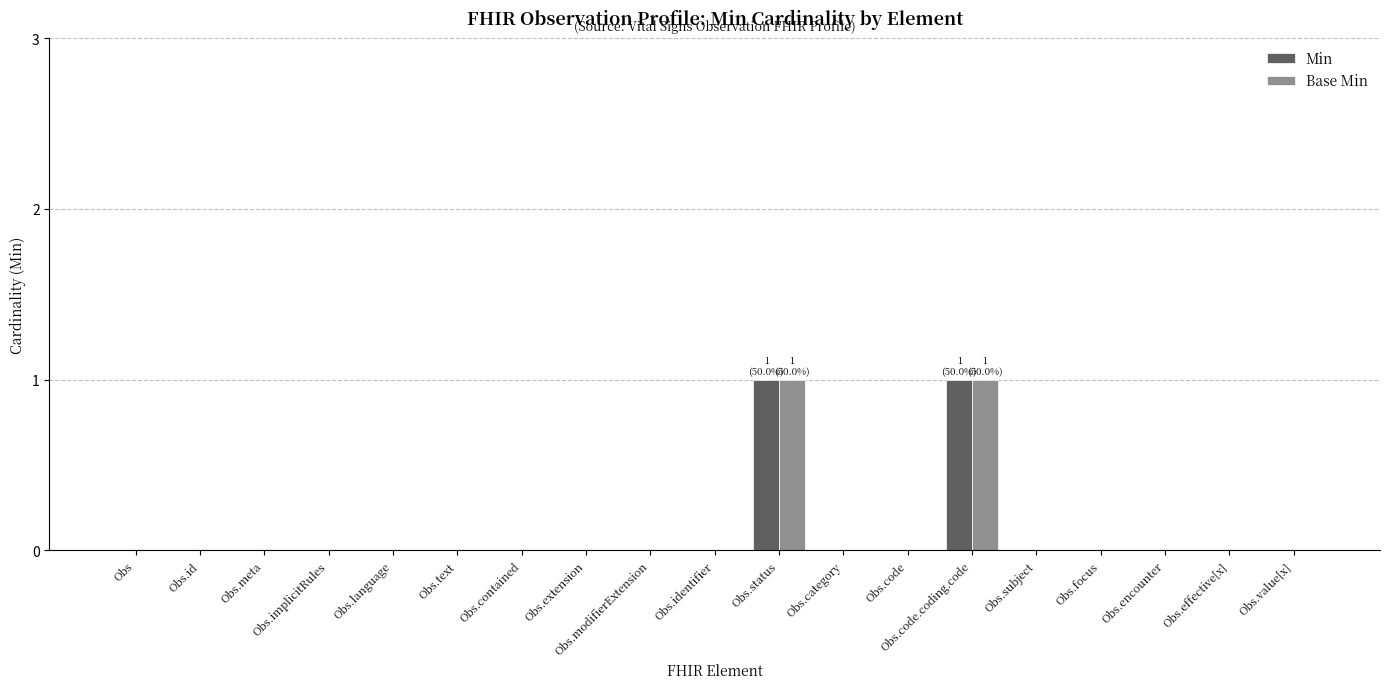

Is the value of Base Min at Obs.id greater than the value of Min at Obs.code.coding.code?

No